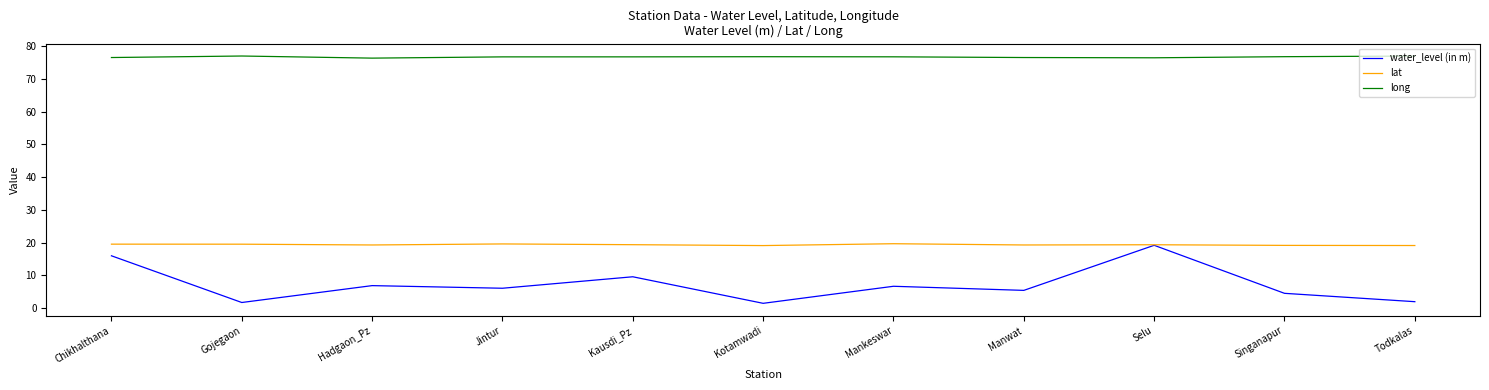

In water_level (in m), how many points are higher than both neighbors (excluding endpoints)?

4